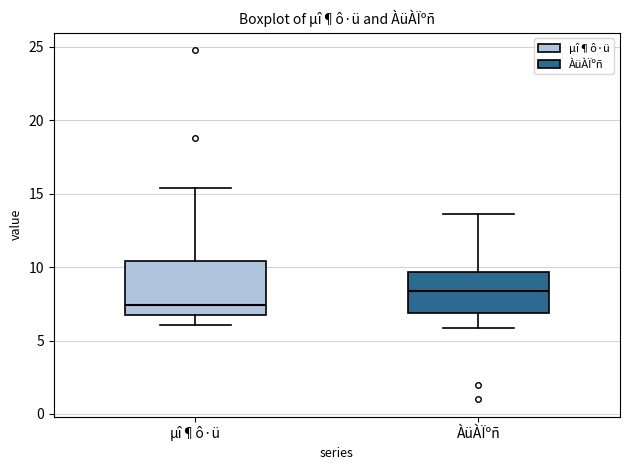

Comparing the boxes themselves (not the whiskers), which one is the tallest?

µî¶ô·ü